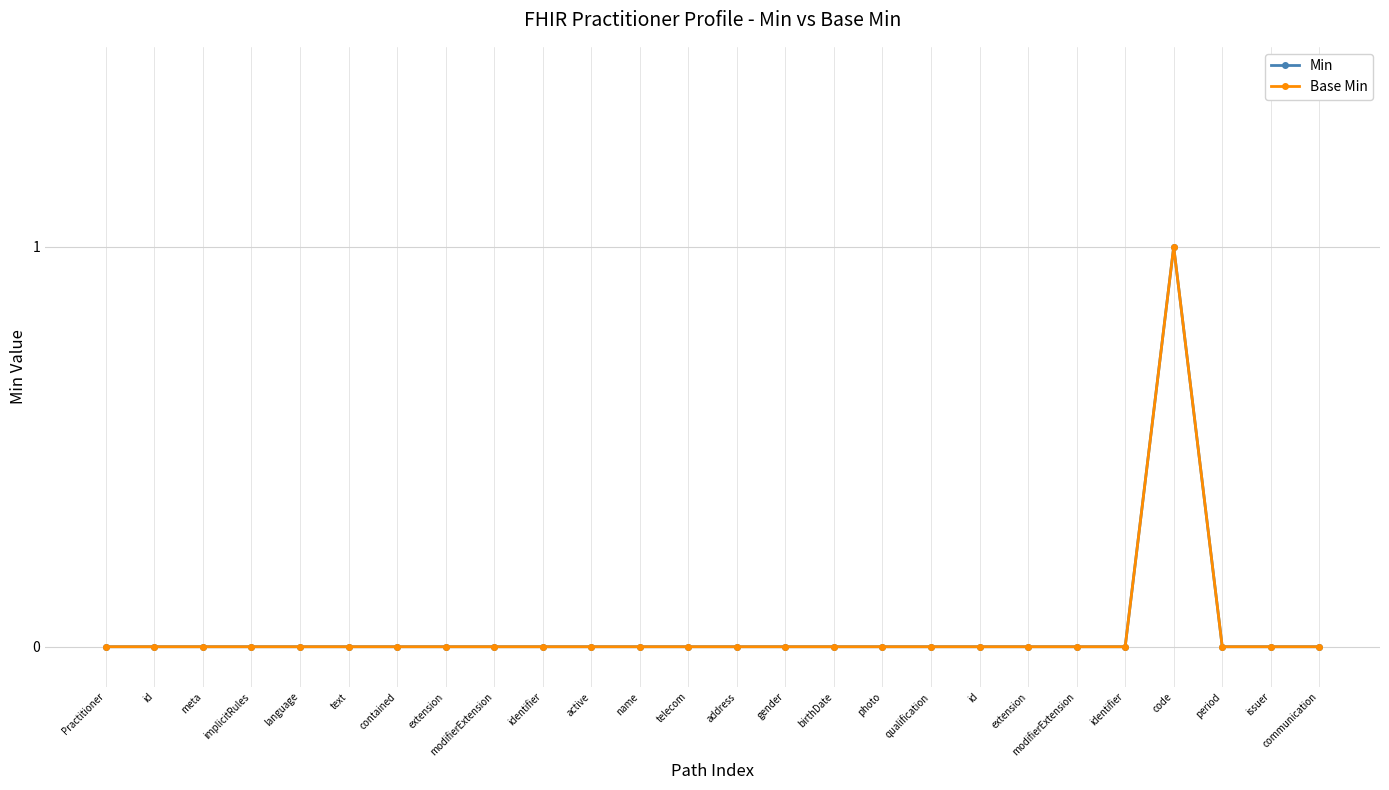

In Base Min, how many points are higher than both neighbors (excluding endpoints)?

1